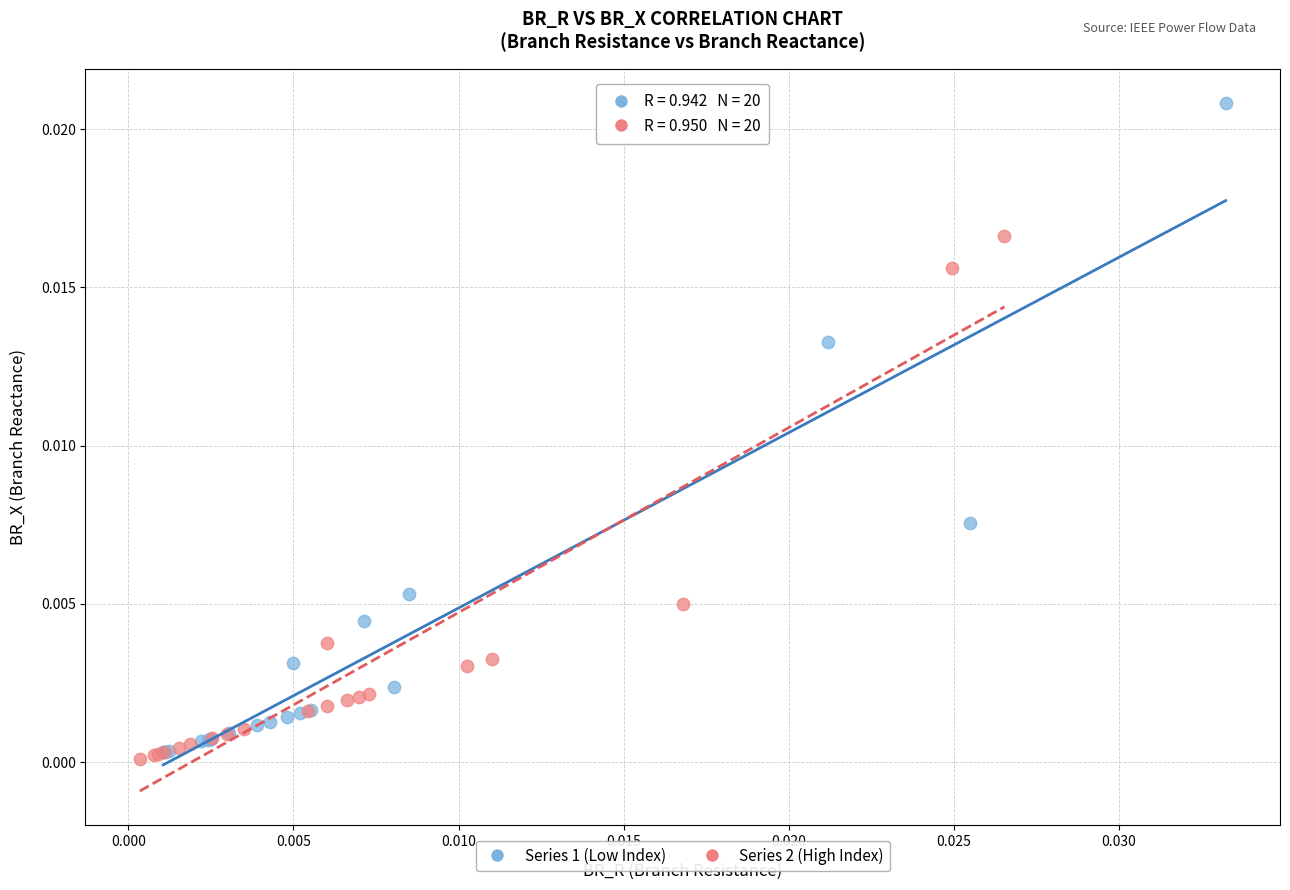

Which series has the largest Y range (max minus min)?

Series 1 (Low Index)